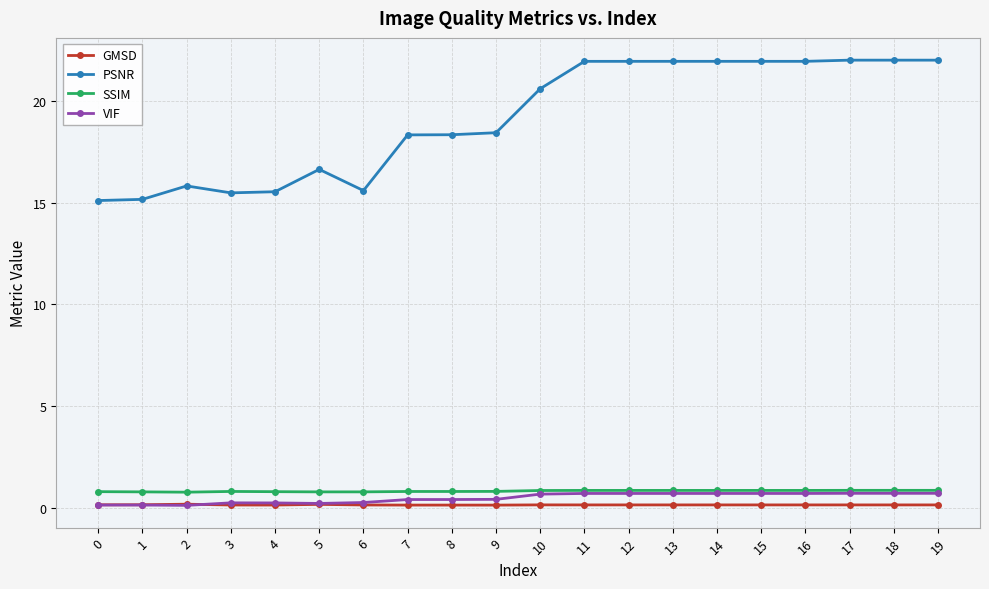

True or false: PSNR and VIF cross at least once.

False